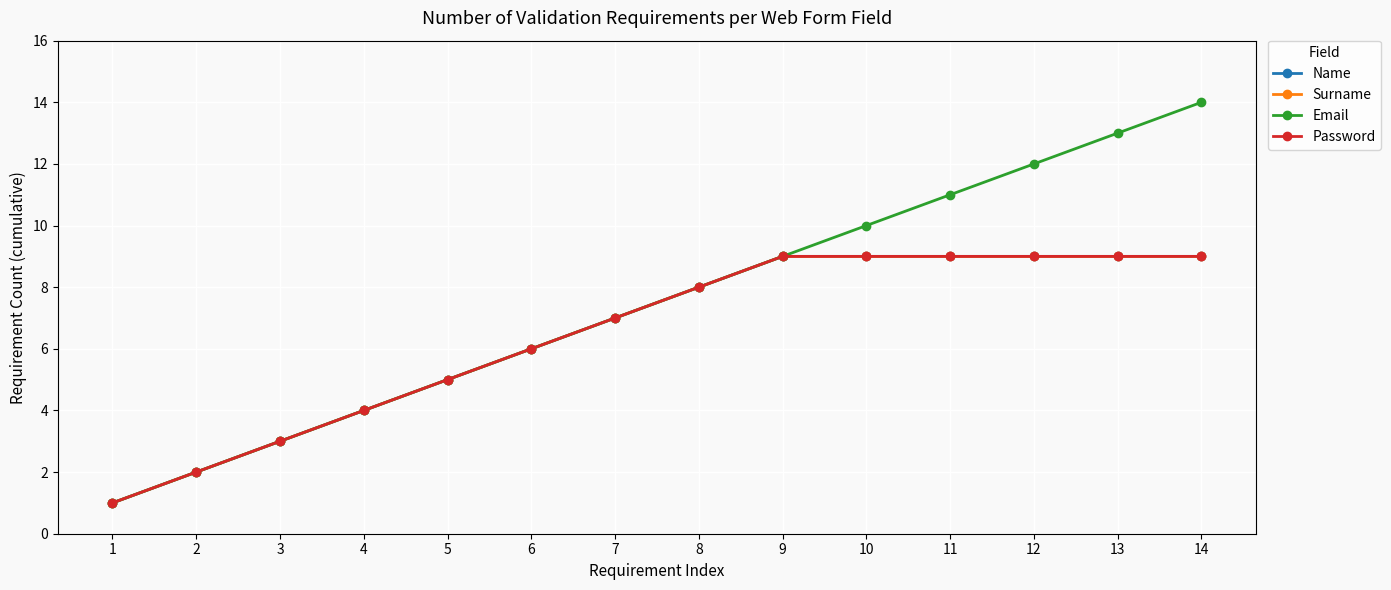

Does the chart have visible grid lines?

Yes